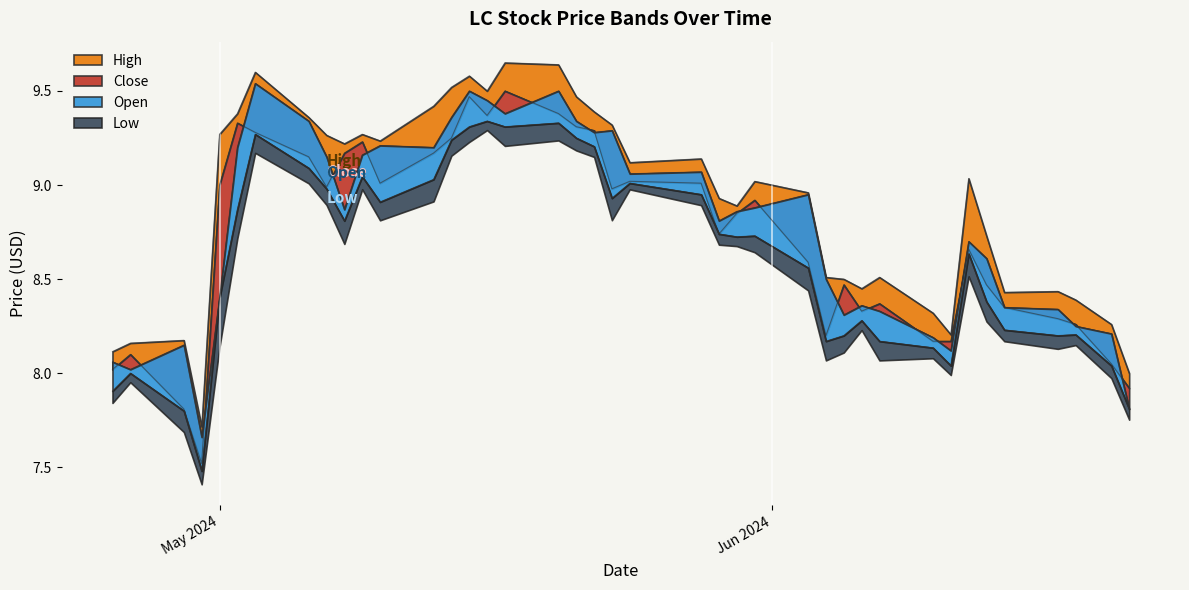

The value of High at 2024-04-29 is 5.6. True or false?

False